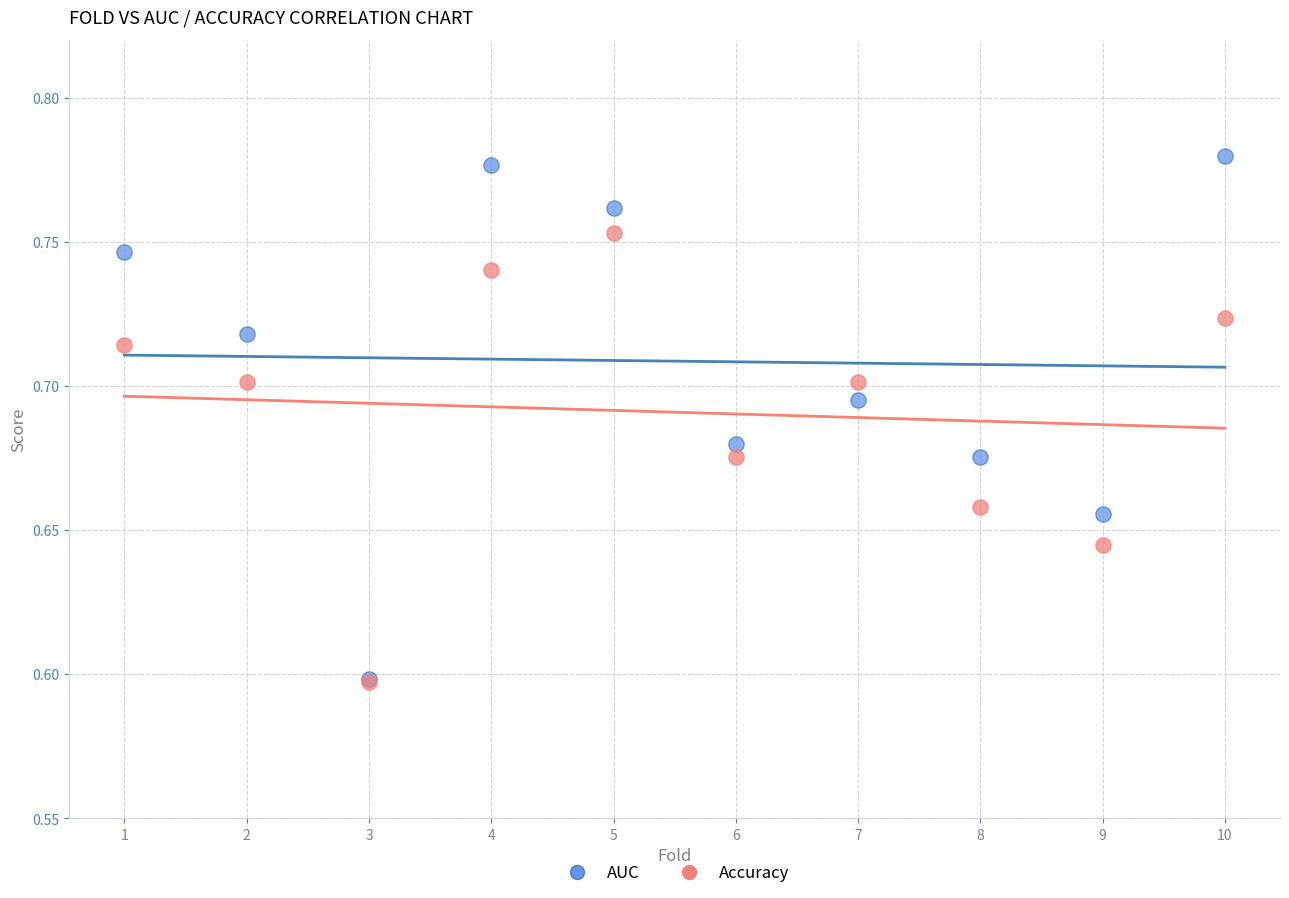

Which series has the widest spread of Y values?

AUC